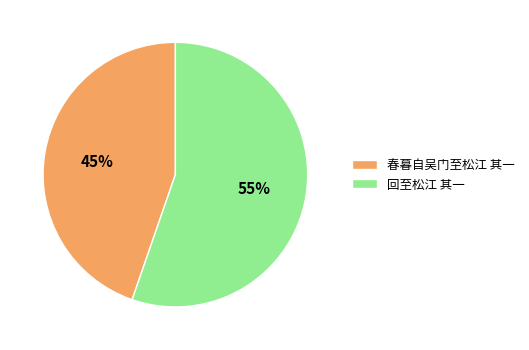

To the nearest percent, what is the average slice percentage?

50%